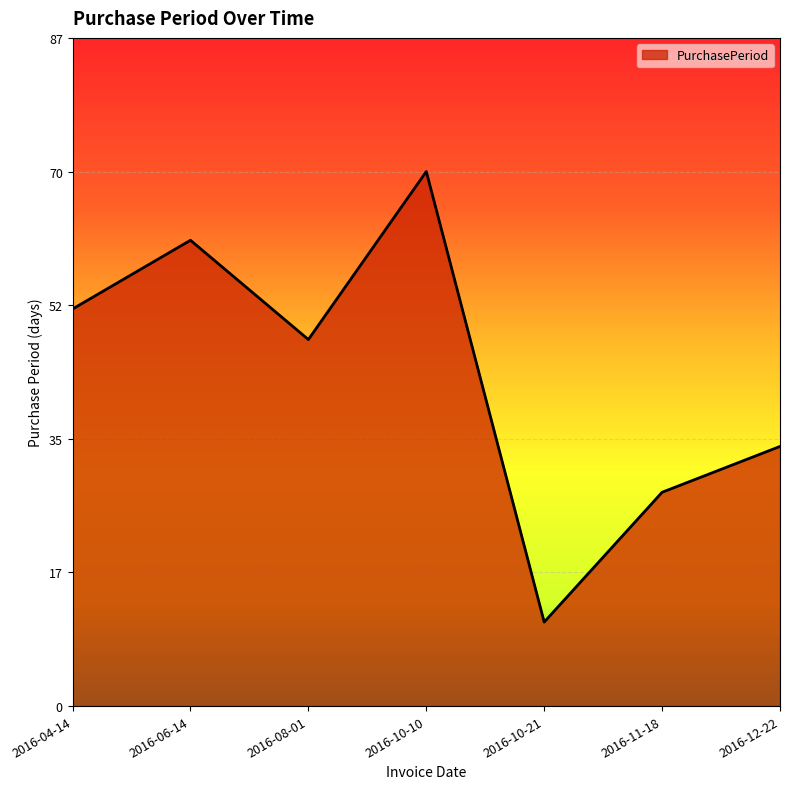

True or false: there are more than 1 points higher than both neighbors.

True